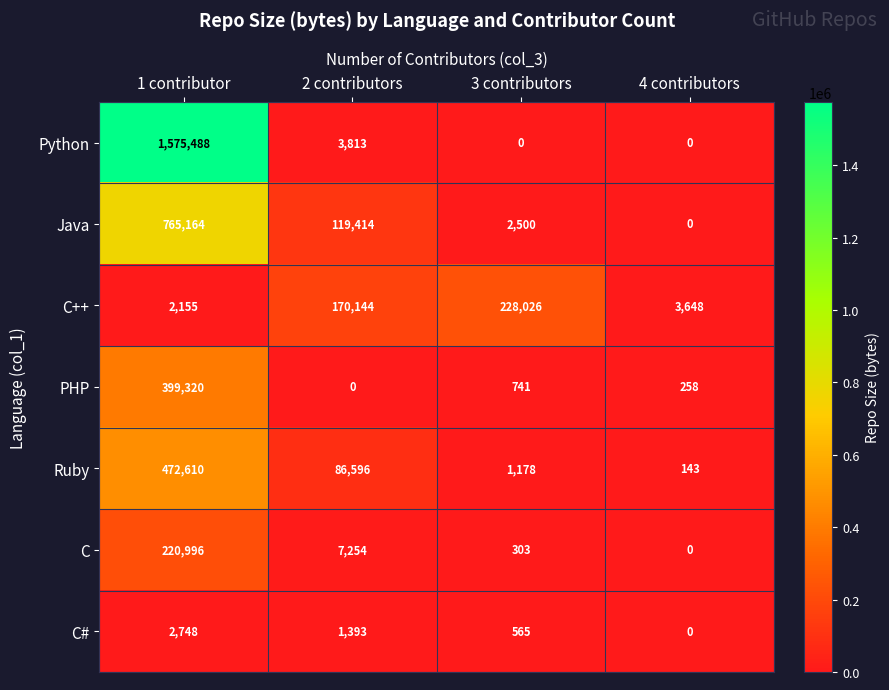

At which category is the sum across all series the highest?

1 contributor